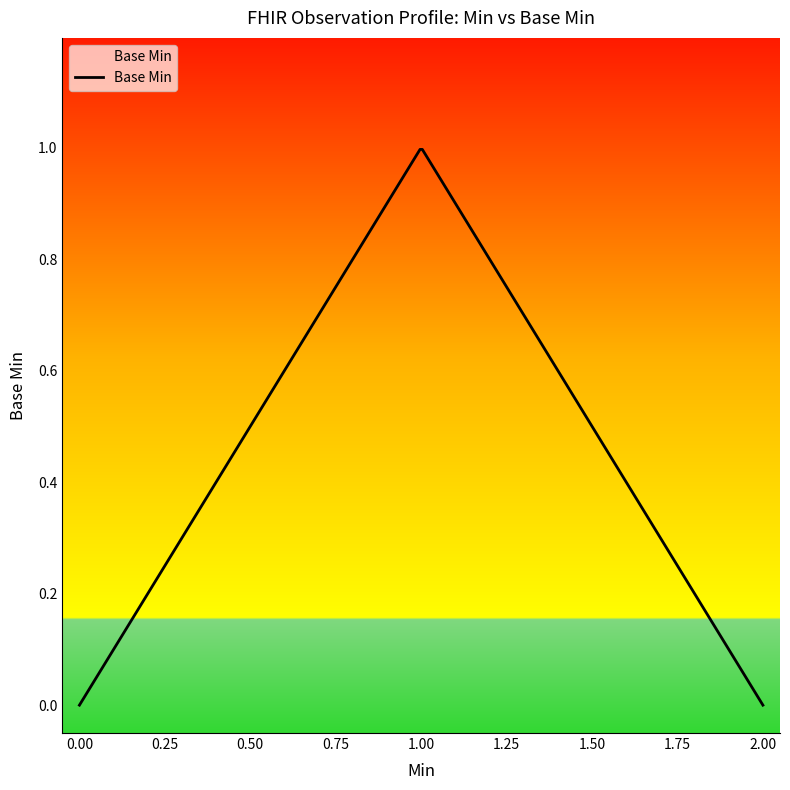

Does the chart have visible grid lines?

No